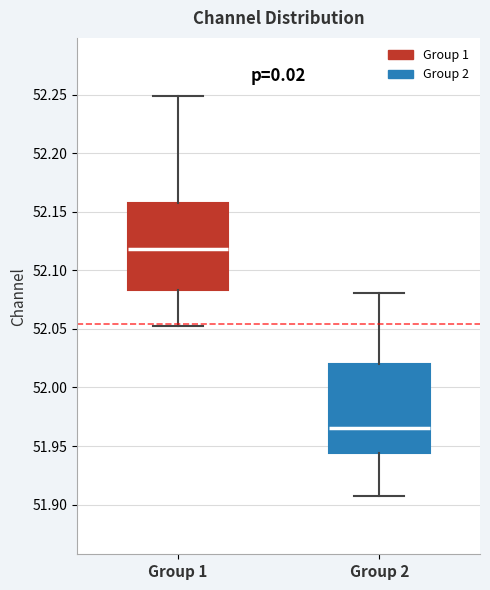

Reading left to right, read every box against the y-axis: the position of its median line, the range the box covers, and the ends of its whiskers. The values are not printed on the chart, so give them approximately, as read against the axis.

Group 1: median 52.120, box 52.085 to 52.160, whiskers 52.050 to 52.250
Group 2: median 51.965, box 51.945 to 52.020, whiskers 51.910 to 52.080